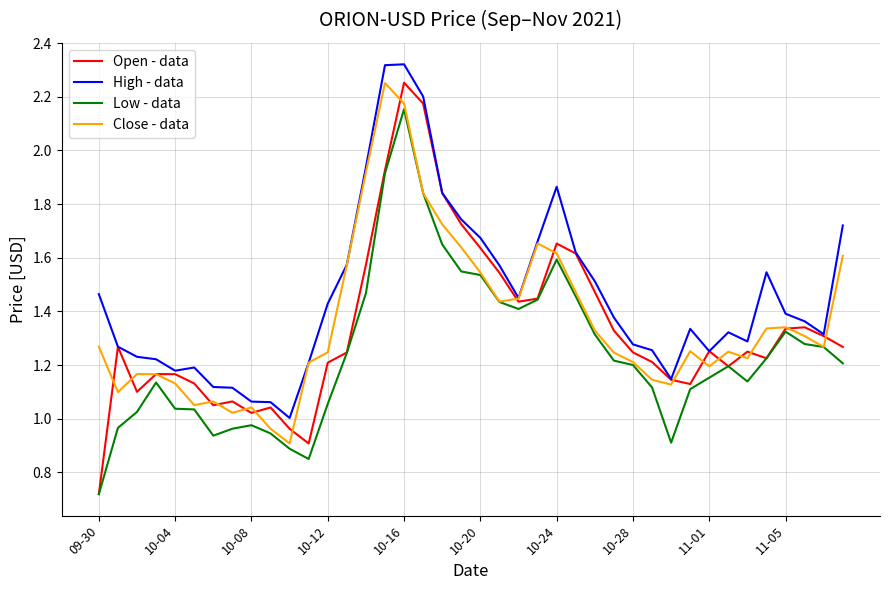

Which series has the widest spread of values?

Open - data